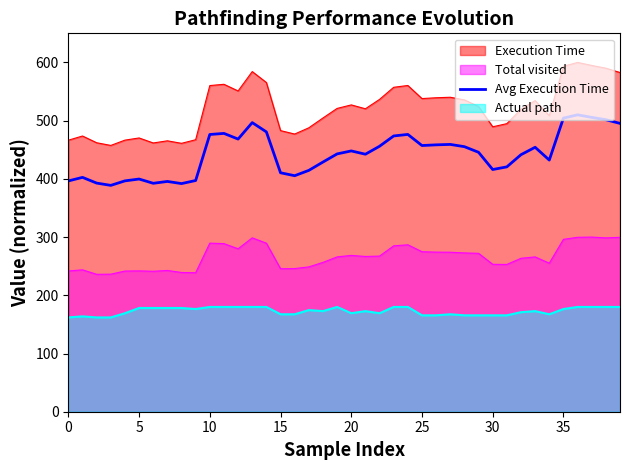

Count the number of categories in the chart.

40